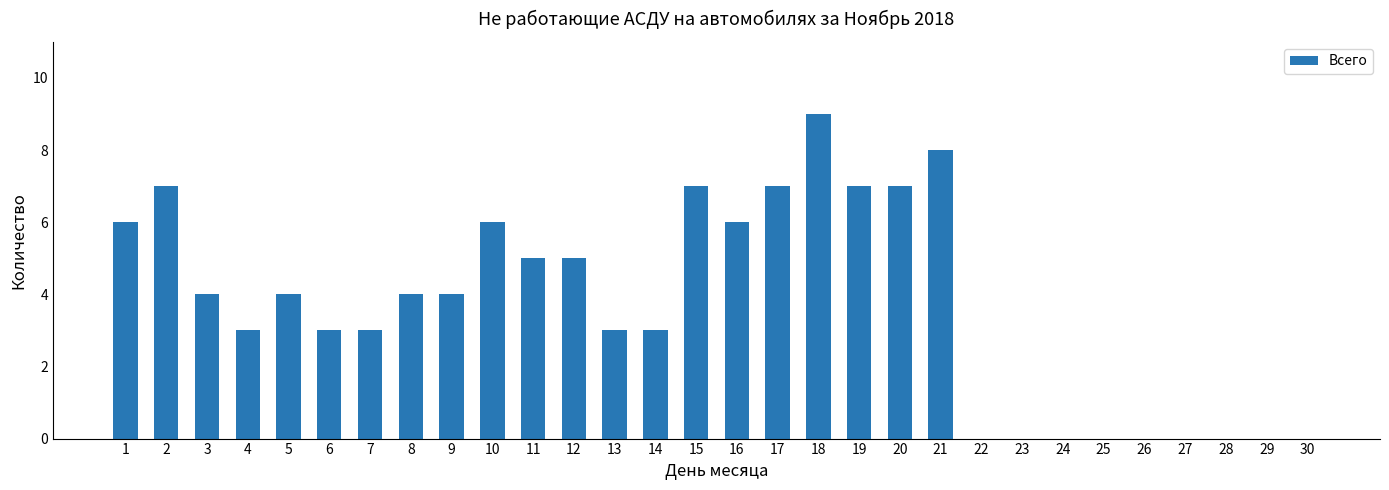

What is the sum of the values at 29 and 12?

5